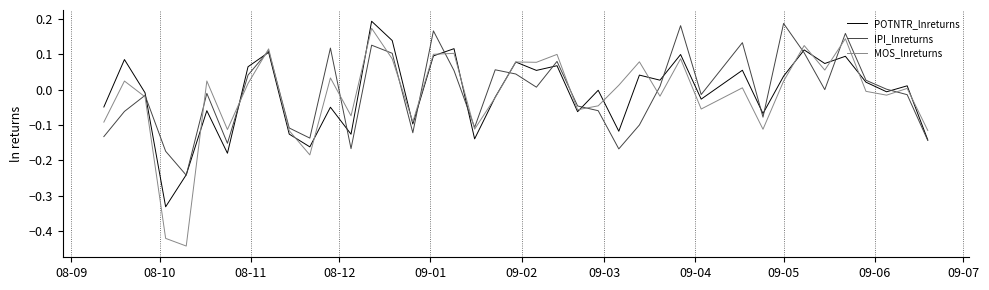

Which series has the widest spread of values?

MOS_lnreturns